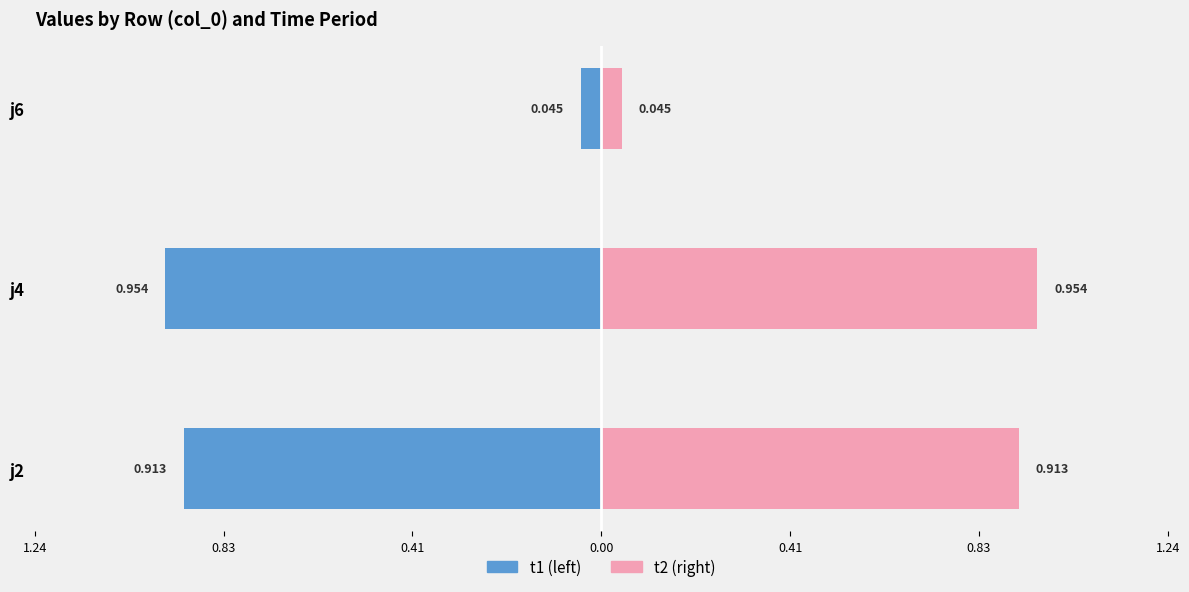

What are all the series names shown in the legend?

t1 (left), t2 (right)